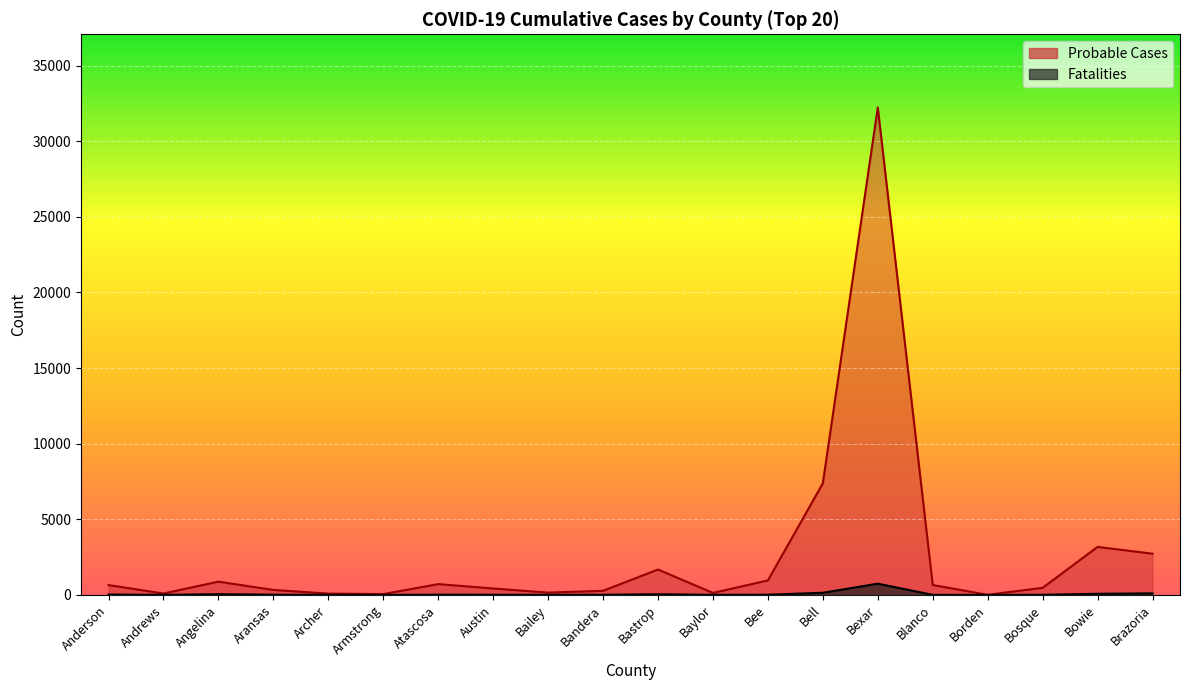

Where does the Fatalities series first go above 16?

Anderson